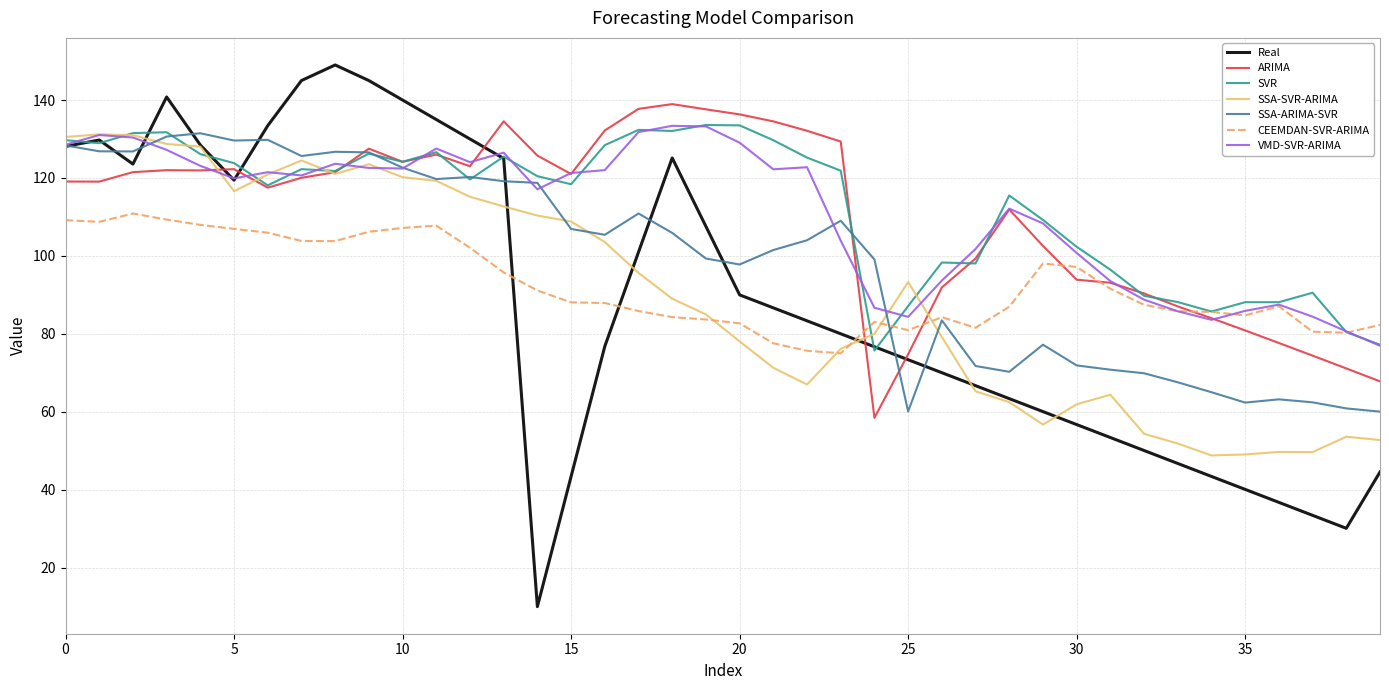

What is the difference between the second highest and minimum values in the SSA-ARIMA-SVR series?

70.6